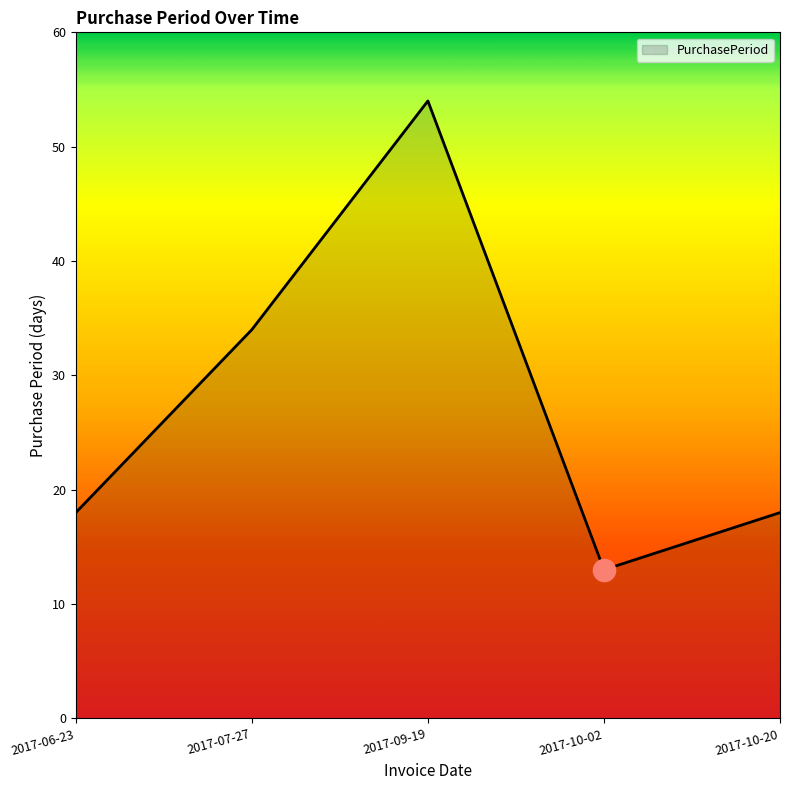

Reading right to left, what are all the values shown in this chart?

18	13	54	34	18